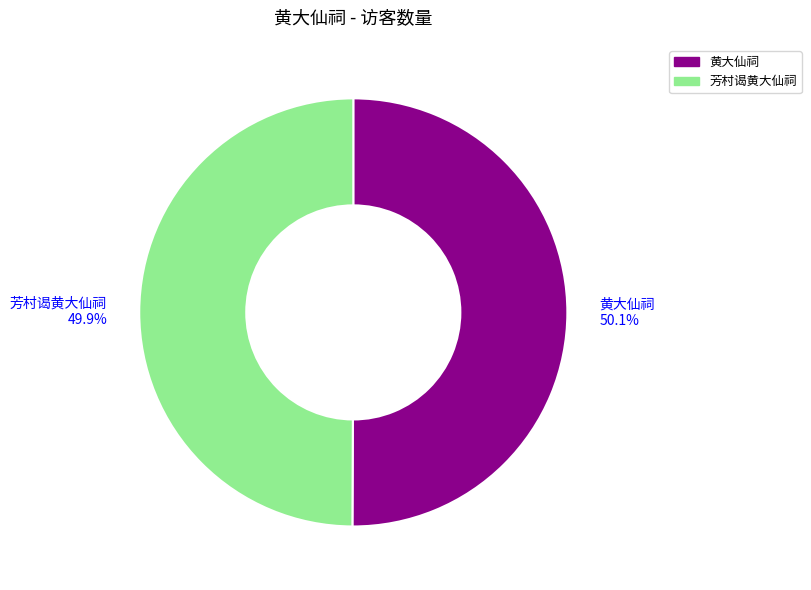

Approximately how many times larger is the value at 黄大仙祠 compared to 芳村谒黄大仙祠?

1.0